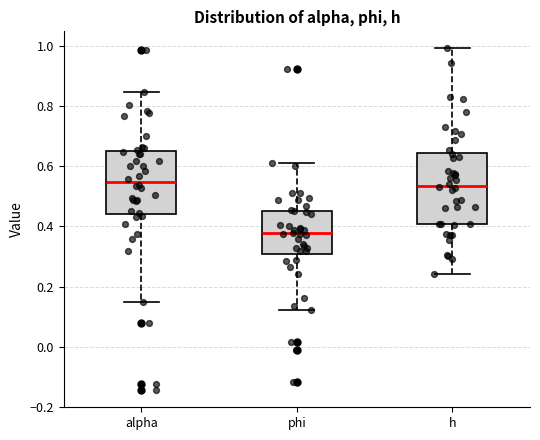

Reading left to right, transcribe this box plot: for each box, give where its median line is, the range the box spans, and where its two whiskers end, as read against the y-axis. The values are not printed on the chart, so give them approximately, as read against the axis.

alpha: median 0.54, box 0.44 to 0.64, whiskers 0.14 to 0.84
phi: median 0.38, box 0.30 to 0.46, whiskers 0.12 to 0.62
h: median 0.54, box 0.40 to 0.64, whiskers 0.24 to 1.00